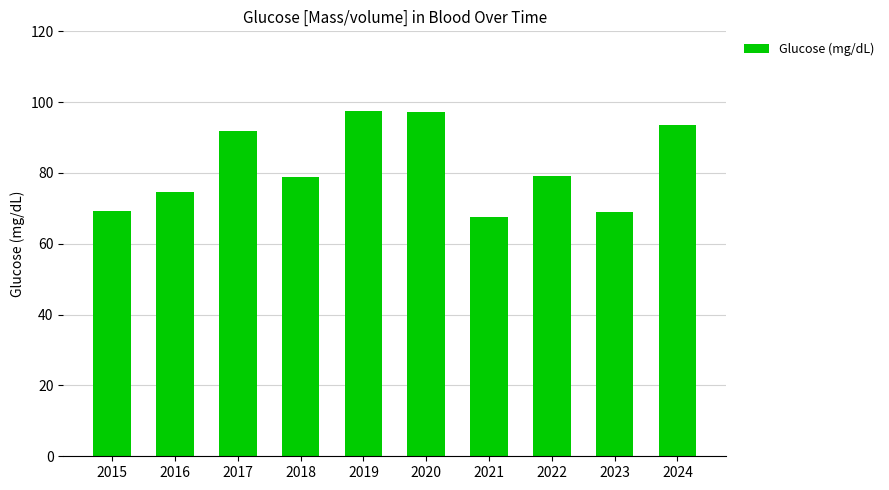

Approximately how many times larger is the value at 2018 compared to 2016?

1.1